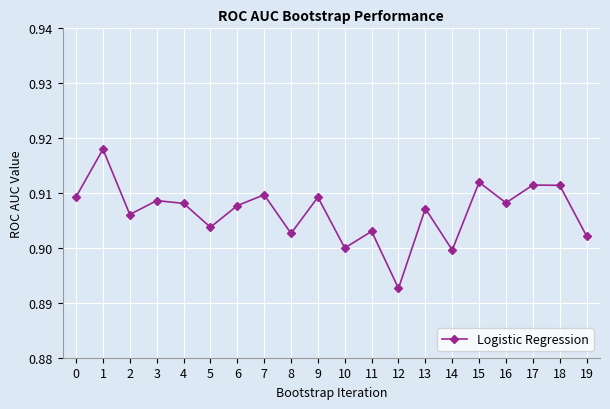

Where is the data nearest to the value 0?

12